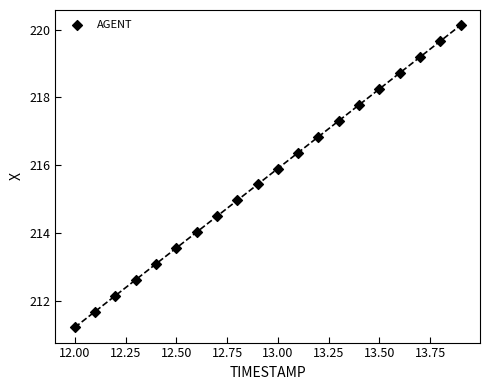

What is the range of X values (max minus min)?

1.9